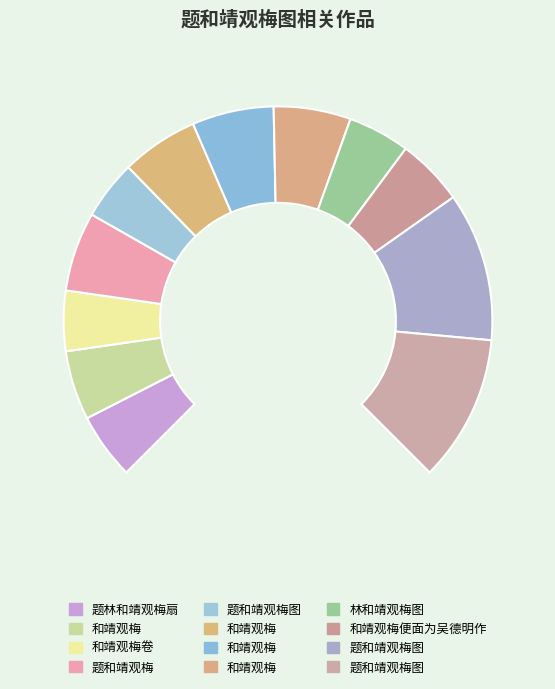

What is the smallest slice in the pie chart?

题和靖观梅图